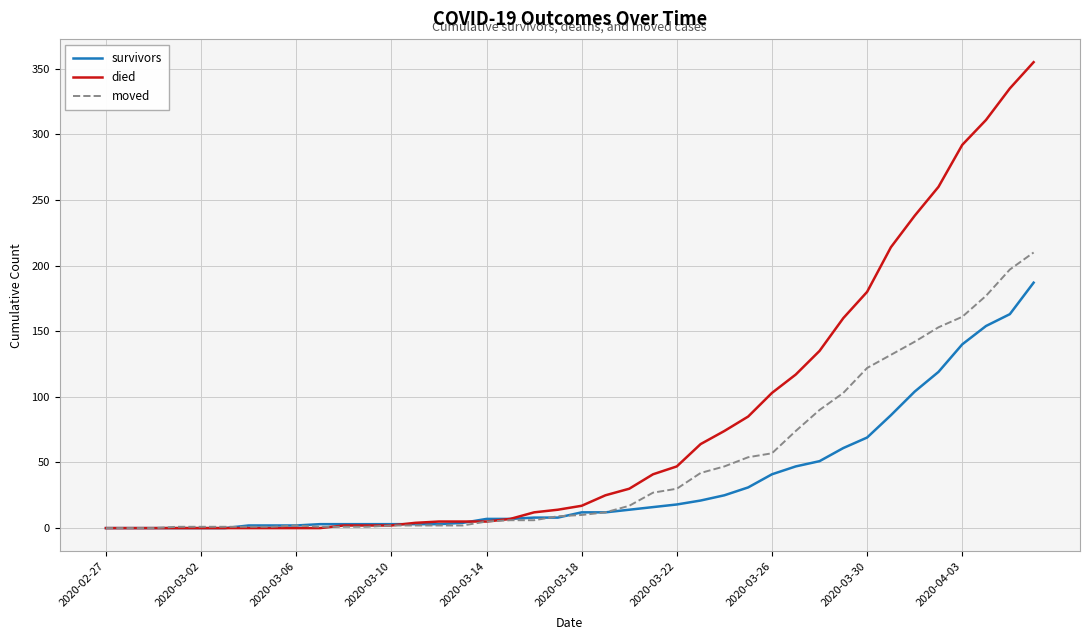

How many lines are shown in the chart?

3